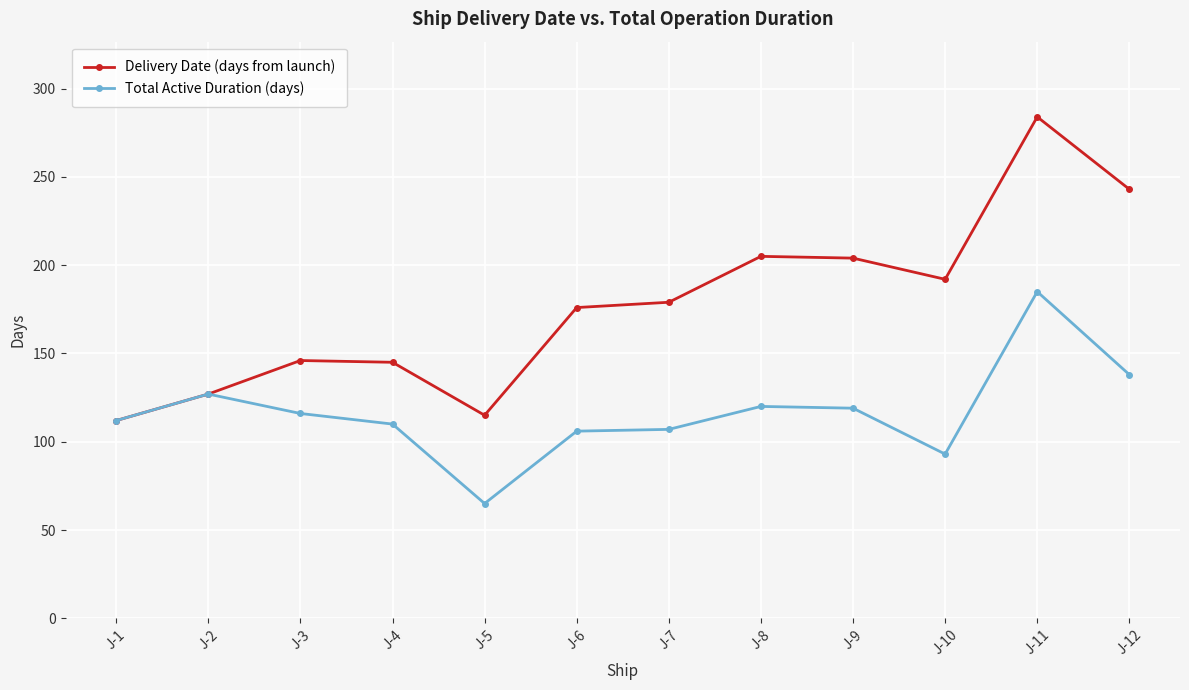

True or false: Delivery Date (days from launch) has a value of 205 at J-8.

True